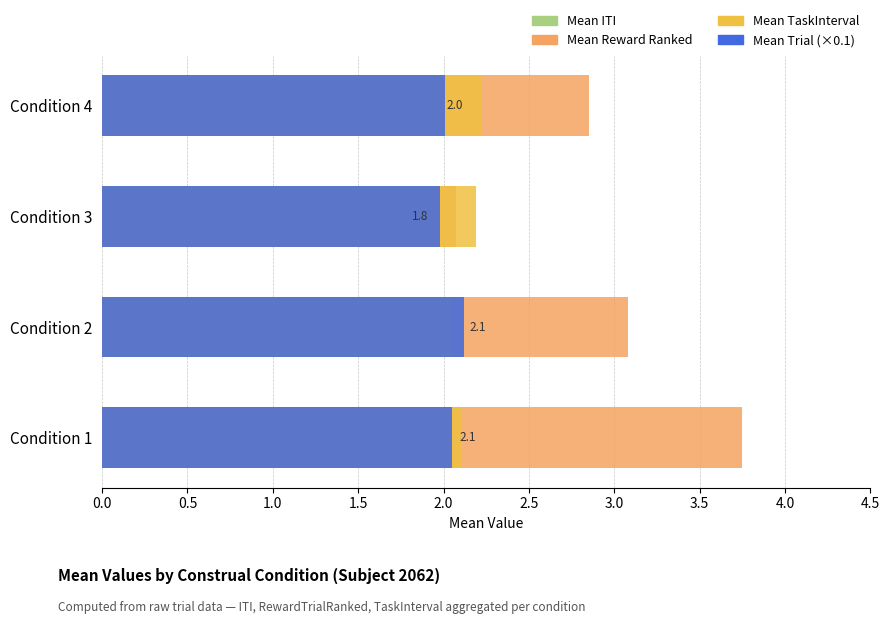

What is the difference between the maximum and minimum values in the Mean Reward Ranked series?

1.7